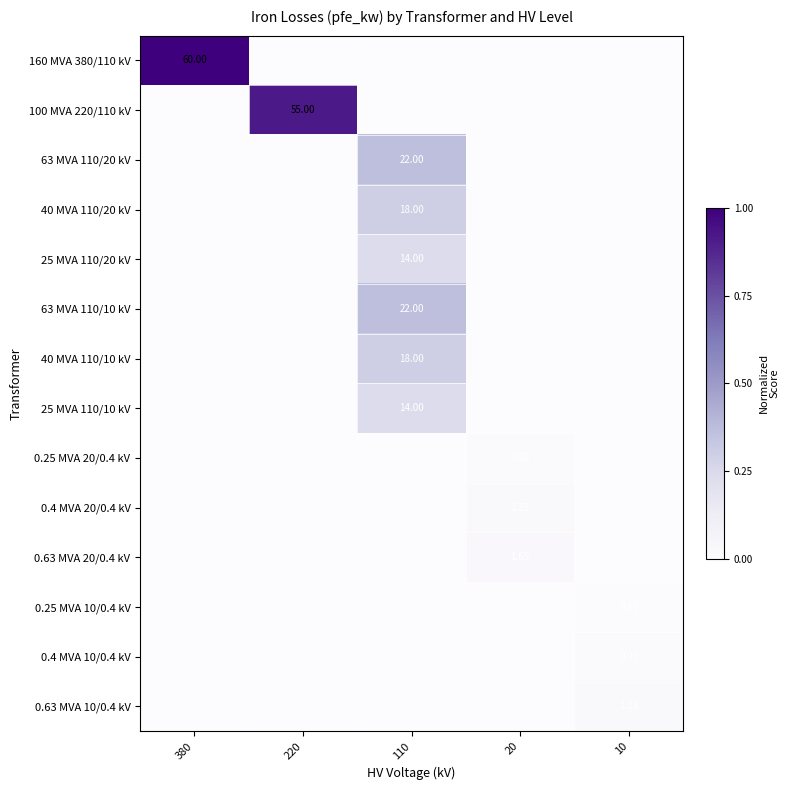

Is the value of 40 MVA 110/10 kV at 20 greater than the value of 0.4 MVA 10/0.4 kV at 220?

No